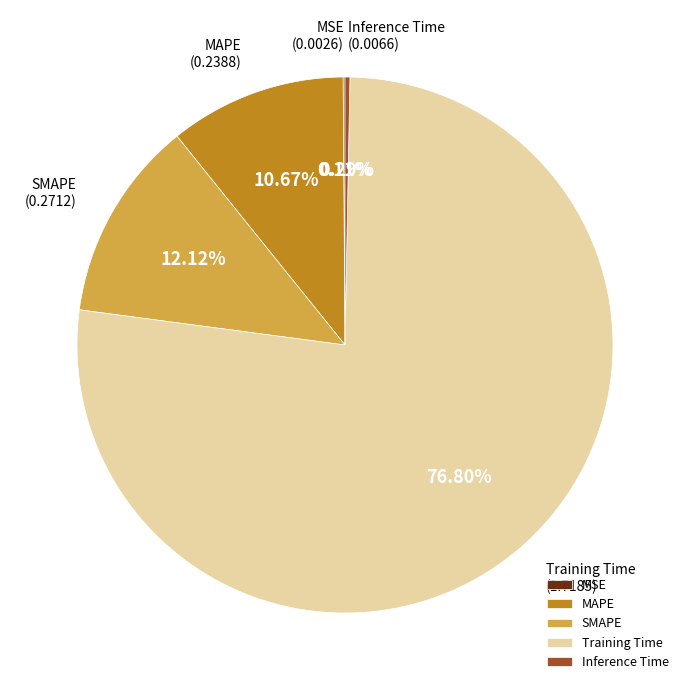

What is the largest slice in the pie chart?

Training Time